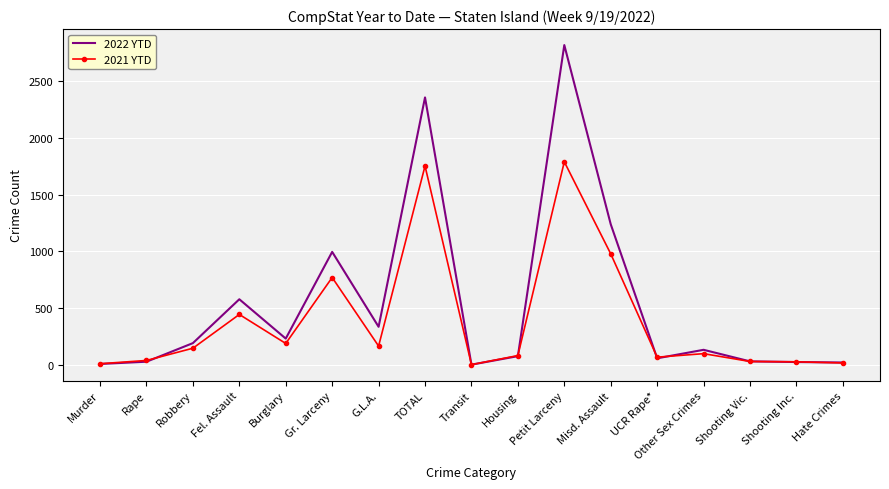

Rank the series by their maximum value, from lowest to highest.

2021 YTD, 2022 YTD